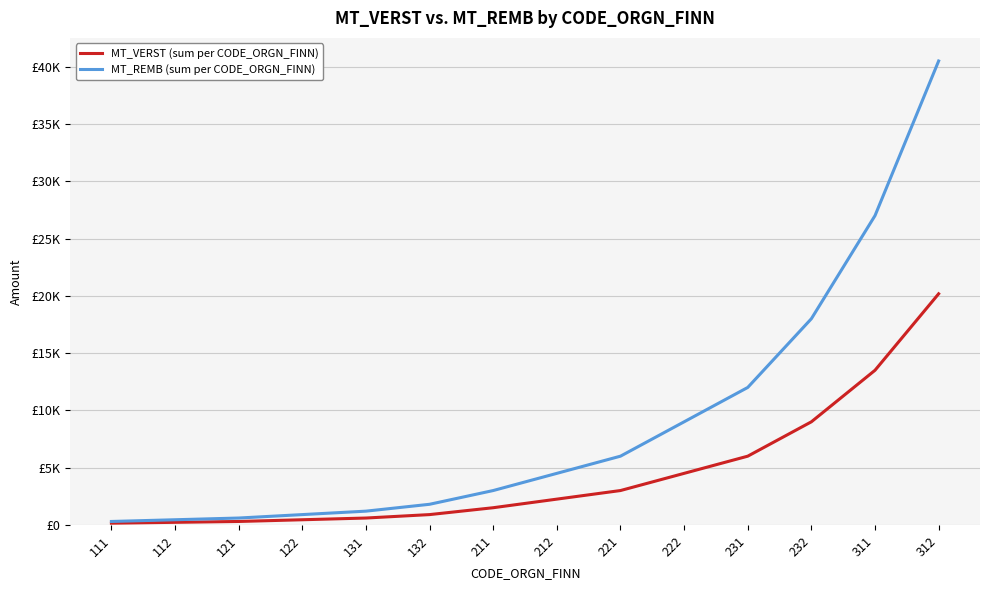

Does the chart display data point markers on the line(s)?

No